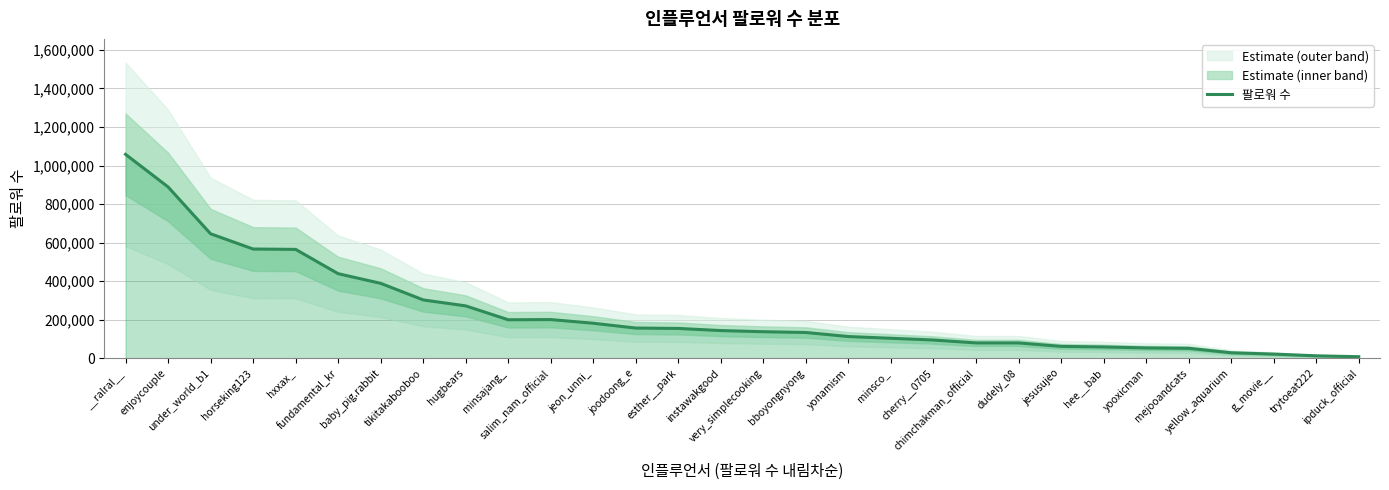

Which label corresponds to the smallest value in the chart?

ipduck_official